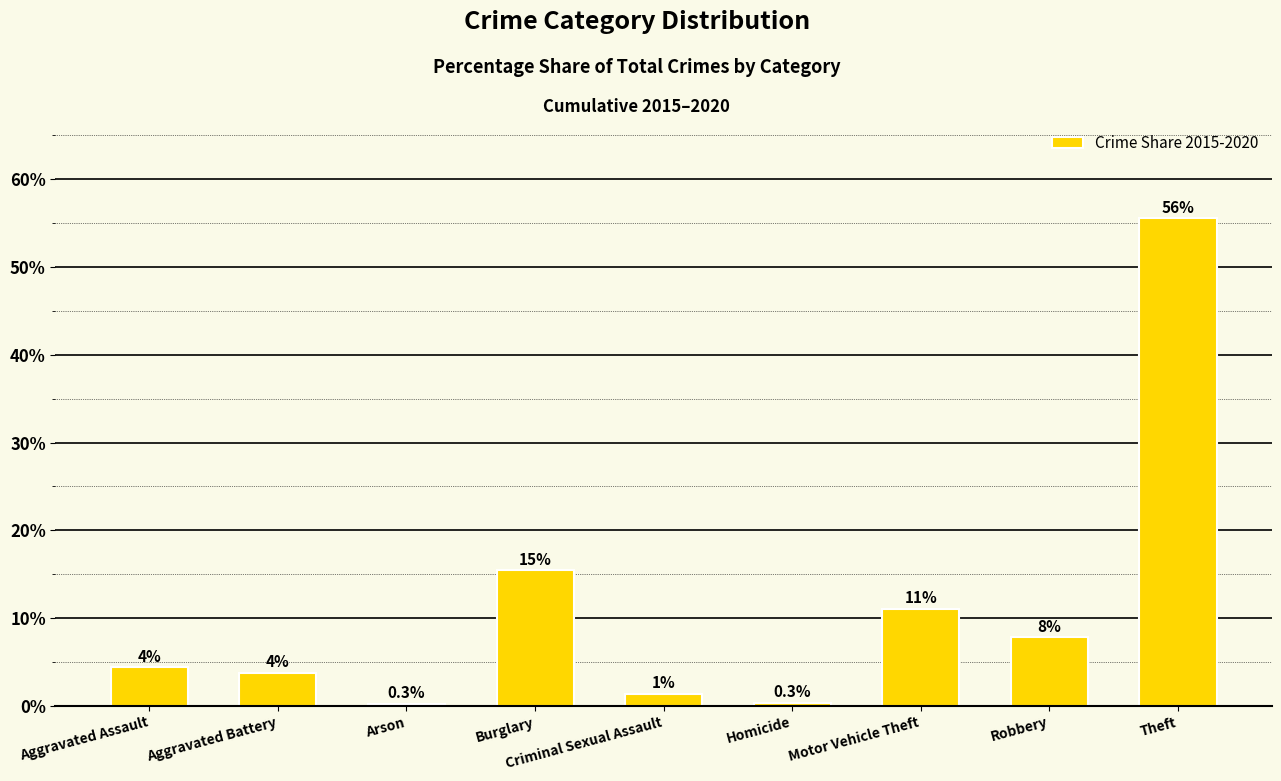

How many bars are there in total?

9